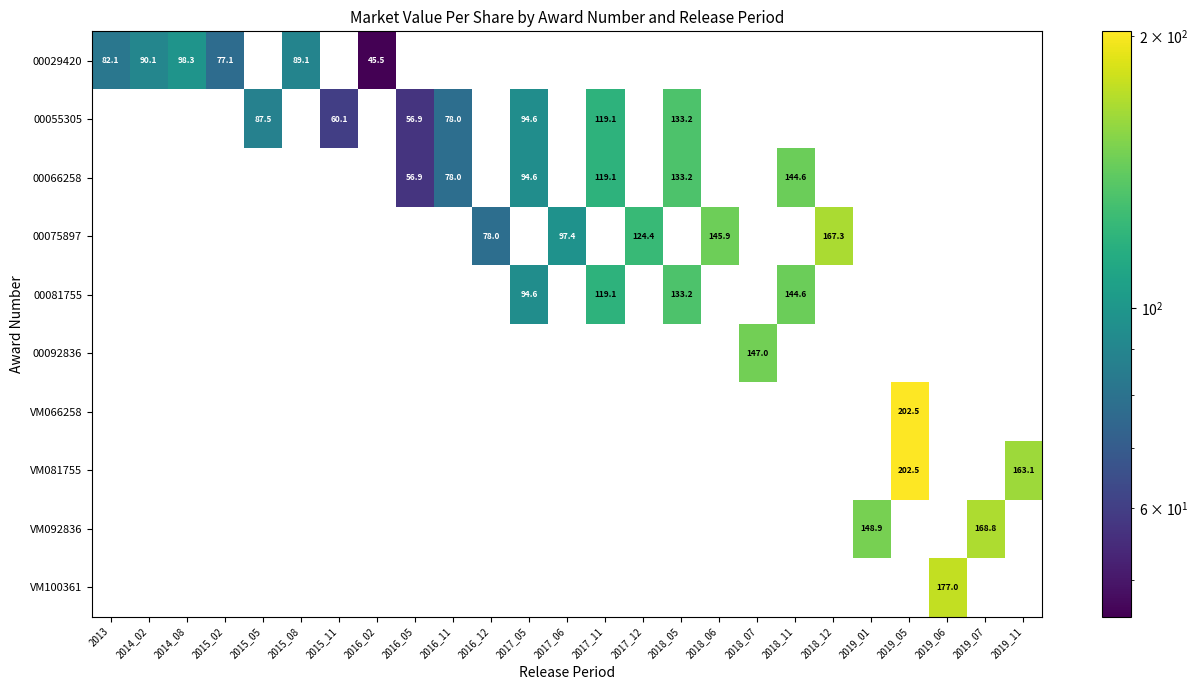

Count the number of categories in the chart.

25